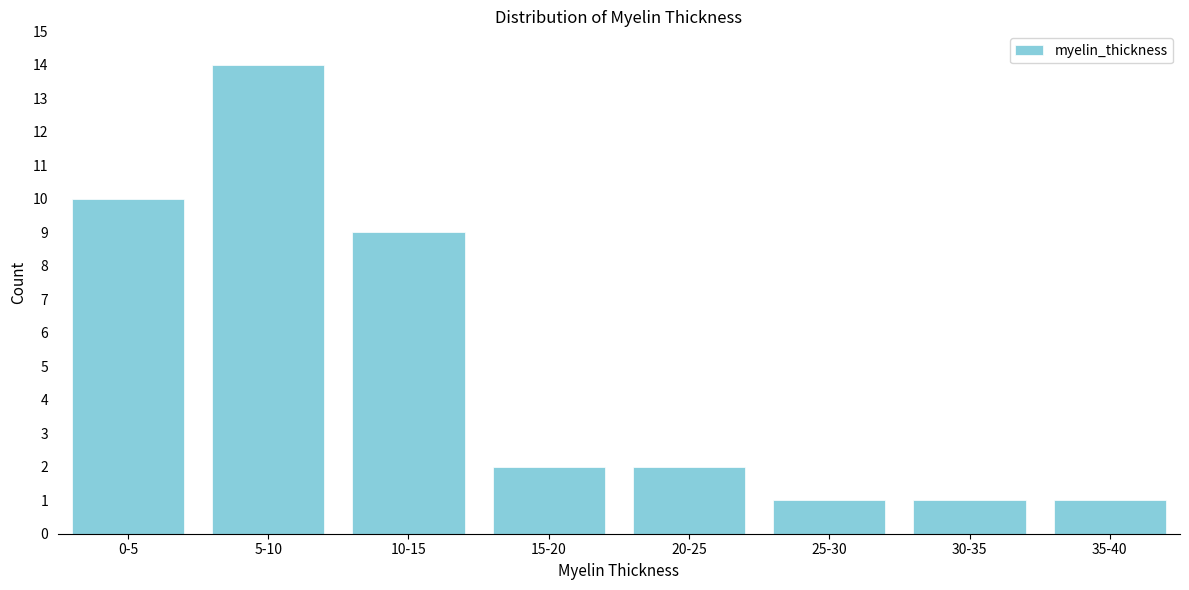

Reading left to right, what are all the values shown in this chart?

0-5=10	5-10=14	10-15=9	15-20=2	20-25=2	25-30=1	30-35=1	35-40=1